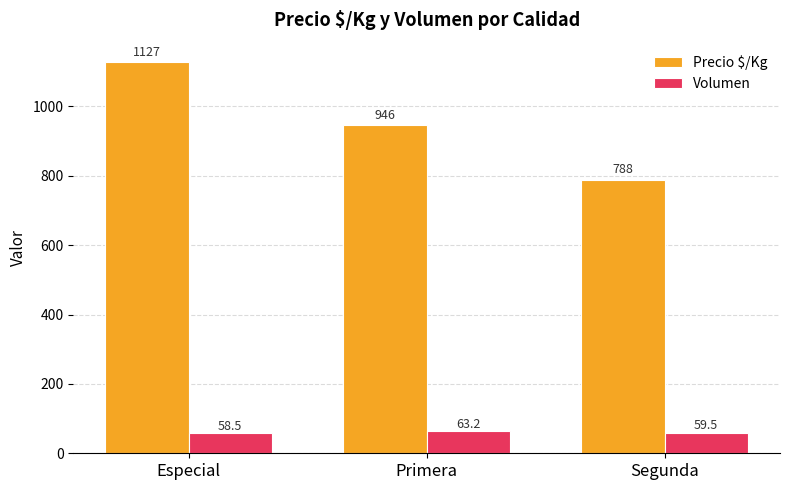

Rank the series at Especial from lowest to highest value.

Volumen, Precio $/Kg